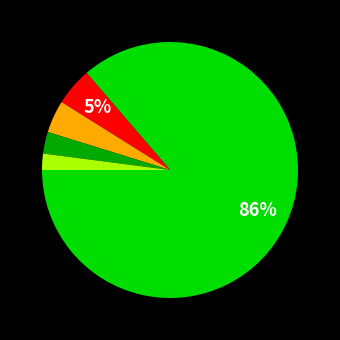

Is there a majority slice in this chart?

Yes